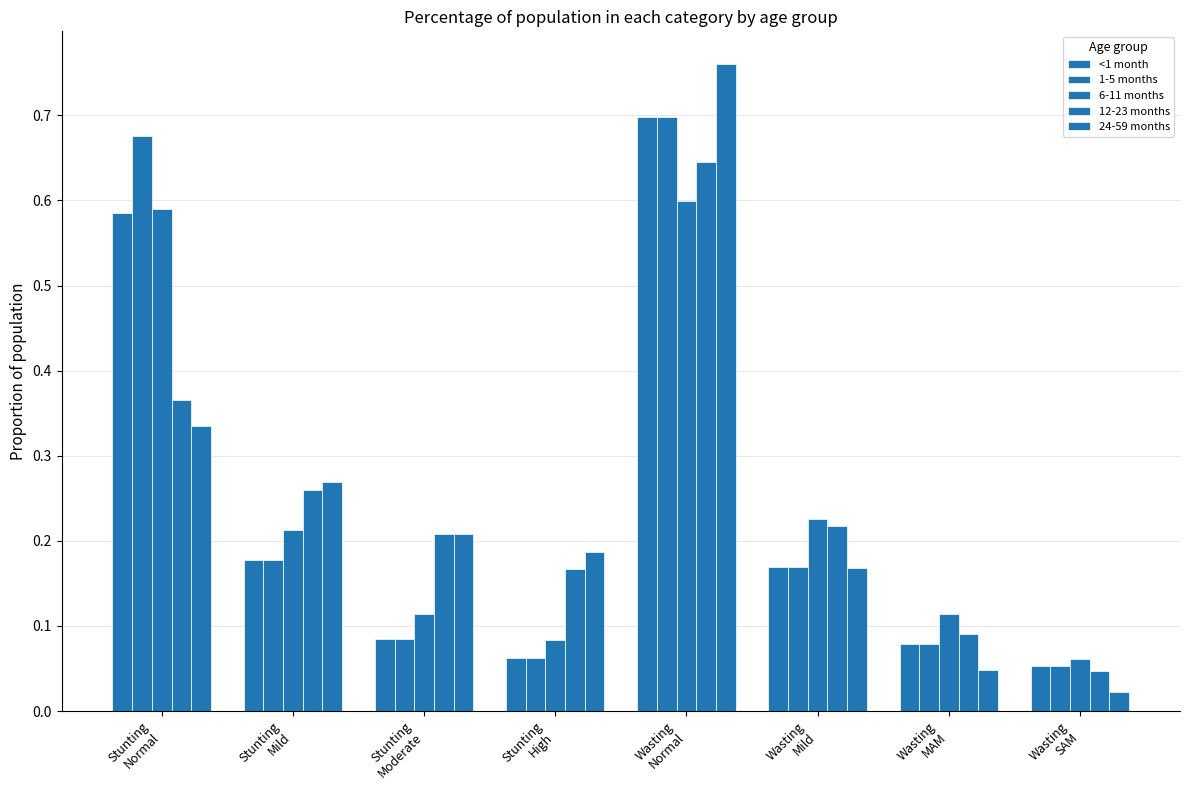

Are the bars grouped side by side (vs. stacked)?

Yes